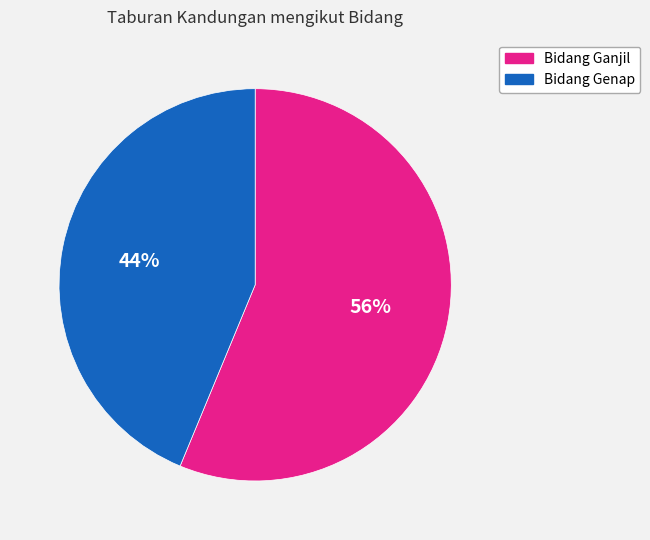

Is there a majority slice in this chart?

Yes